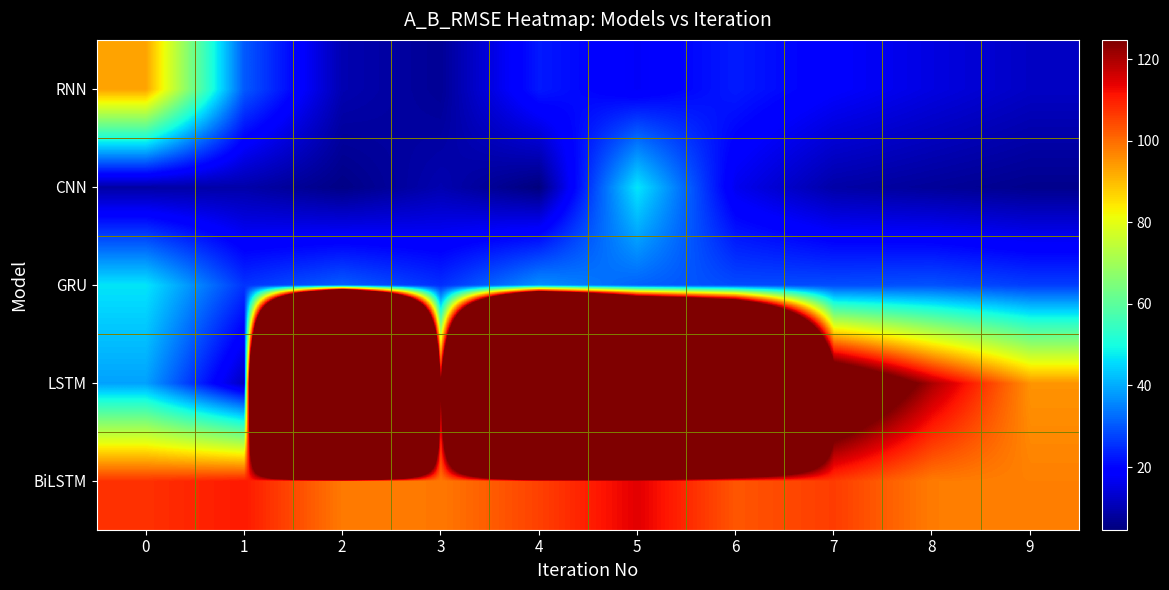

How many series are shown in this chart?

5